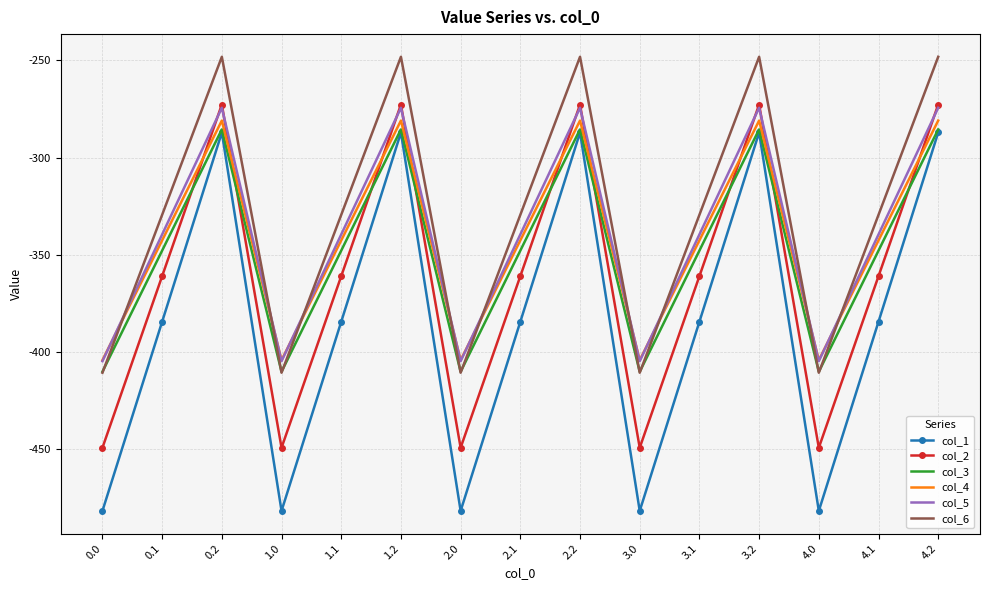

At 3.1, list the series in order from largest to smallest.

col_6, col_5, col_4, col_3, col_2, col_1